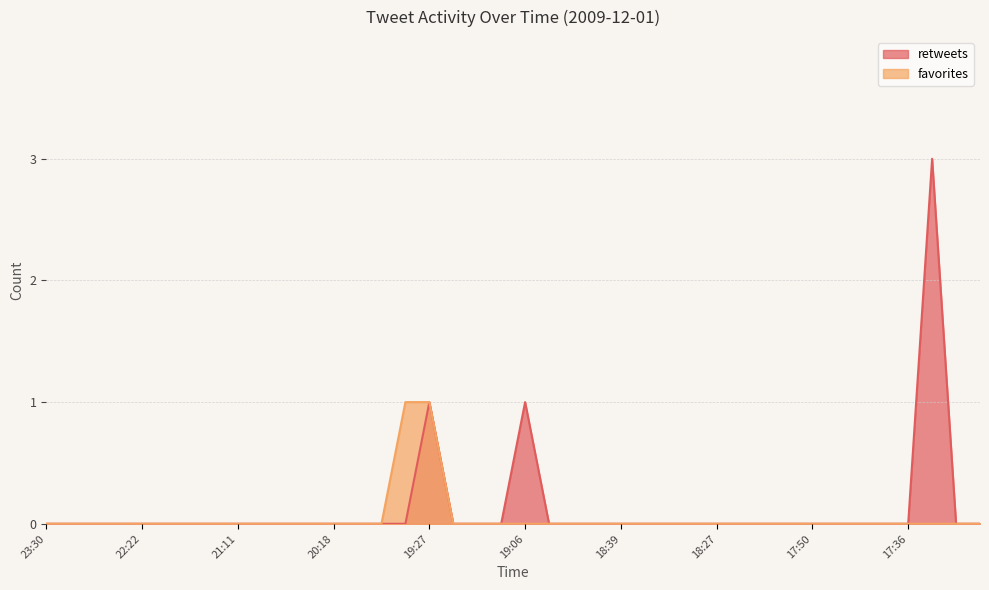

What is the greatest value displayed?

3